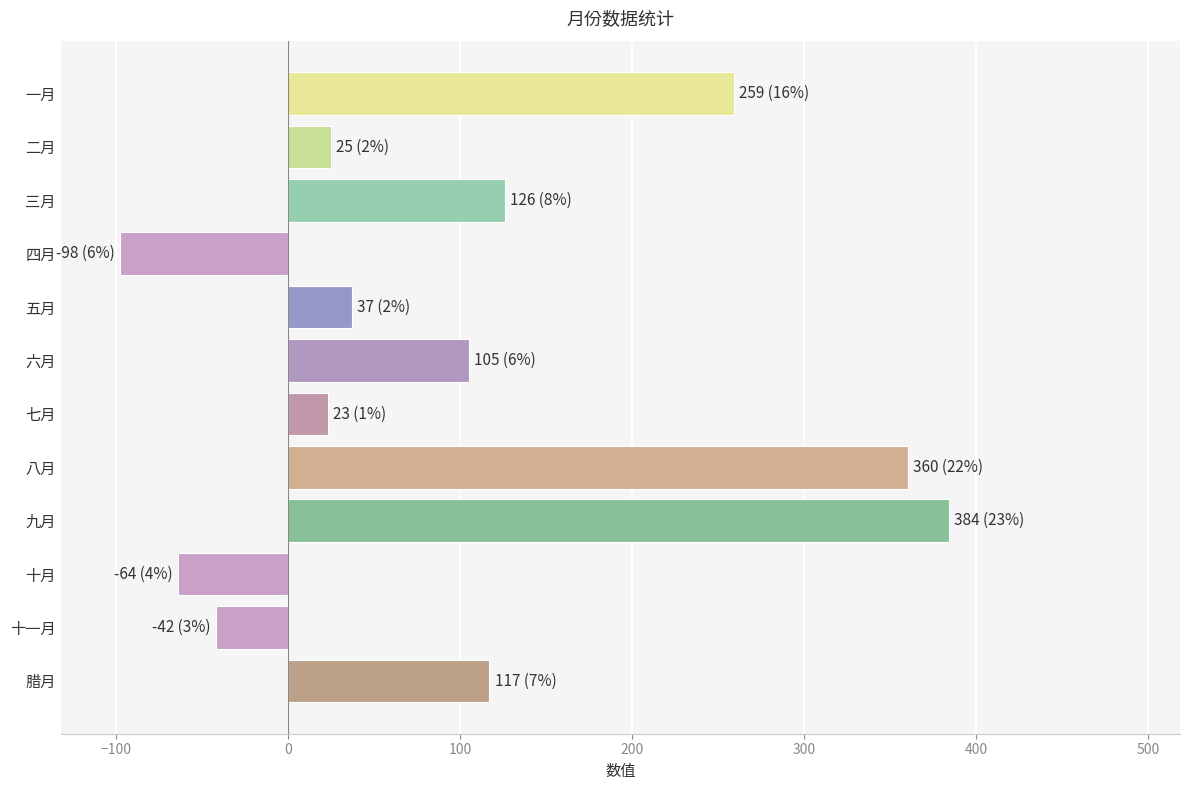

Is it true that the value at 十一月 is -69?

False